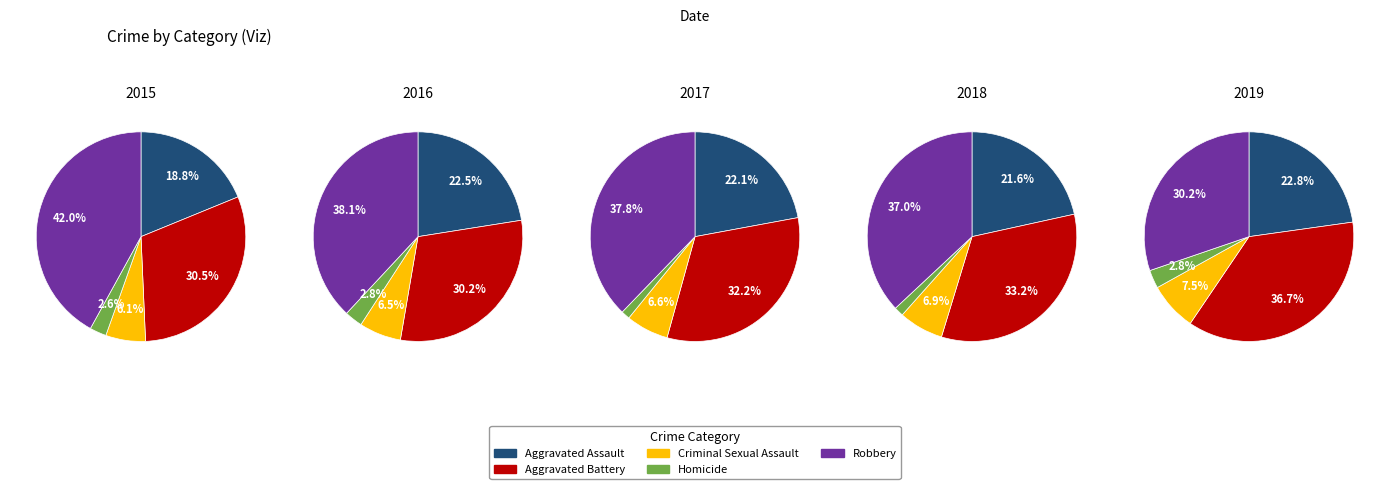

What is the smallest slice in the pie chart?

Homicide